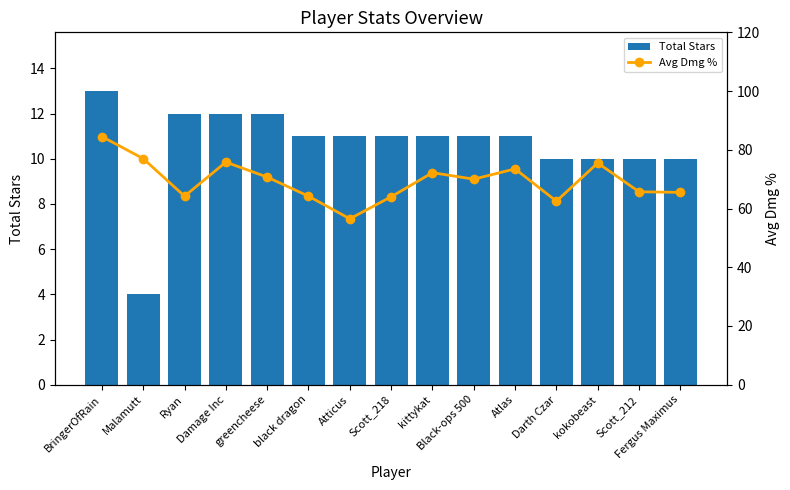

How many groups of bars are there?

15